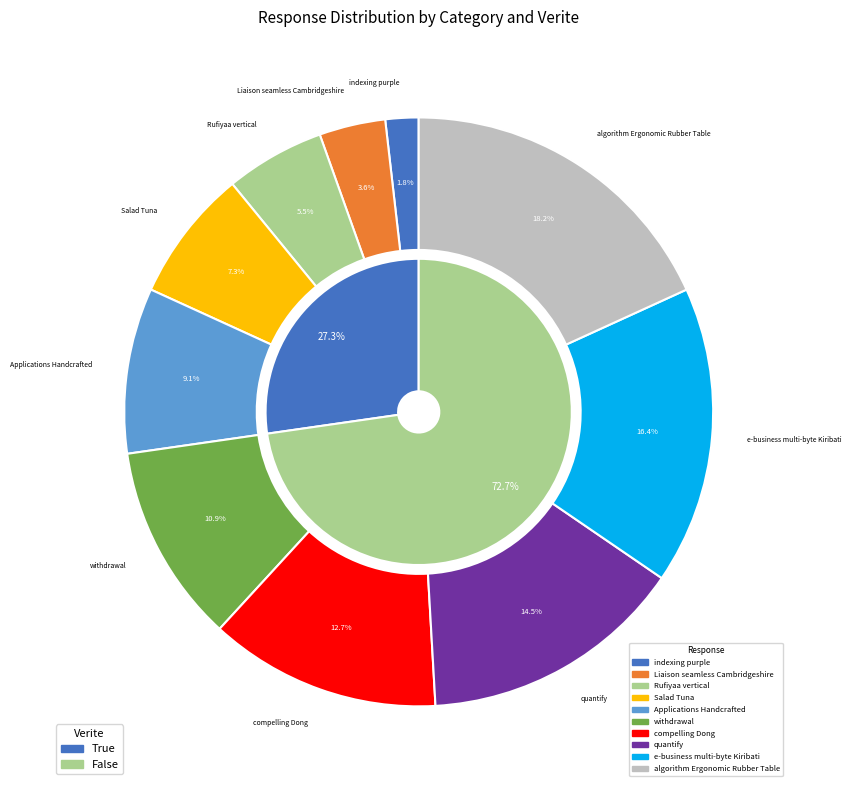

Is it true that algorithm Ergonomic Rubber Table is 12% of the pie?

False